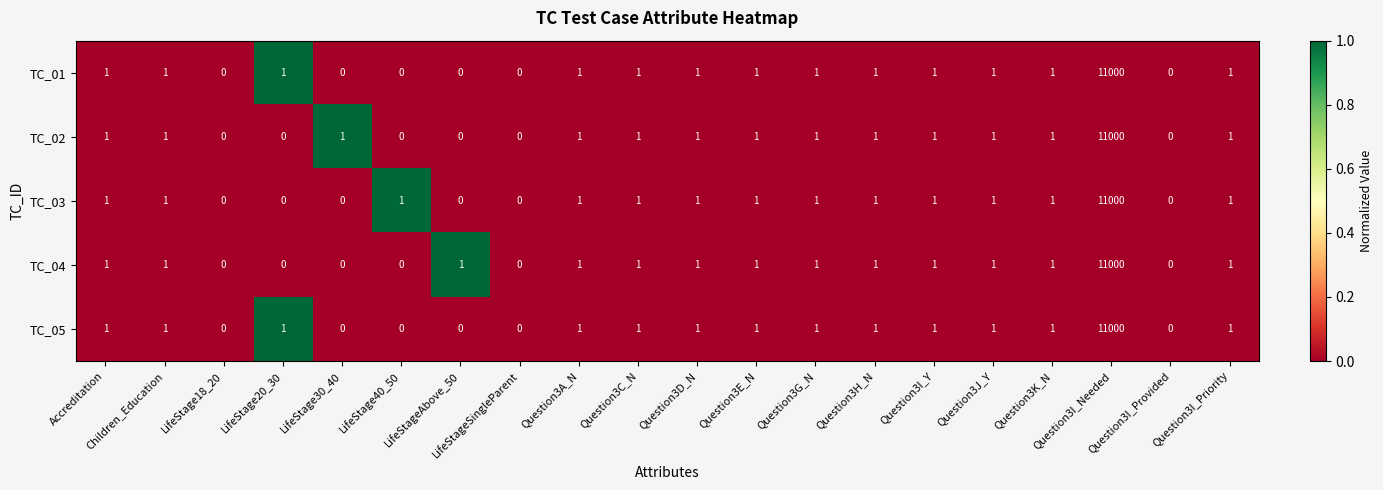

What is the difference between the maximum and minimum values in the TC_03 series?

11000